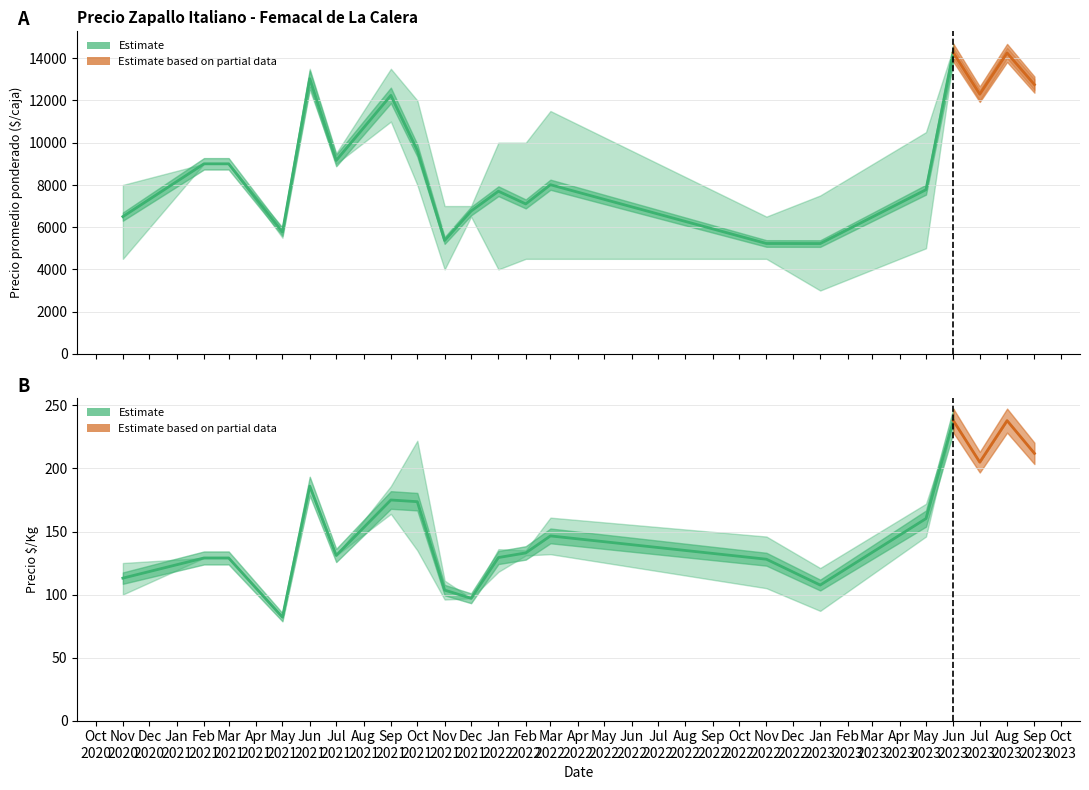

True or false: Precio maximo and Precio $/Kg cross at least once.

False